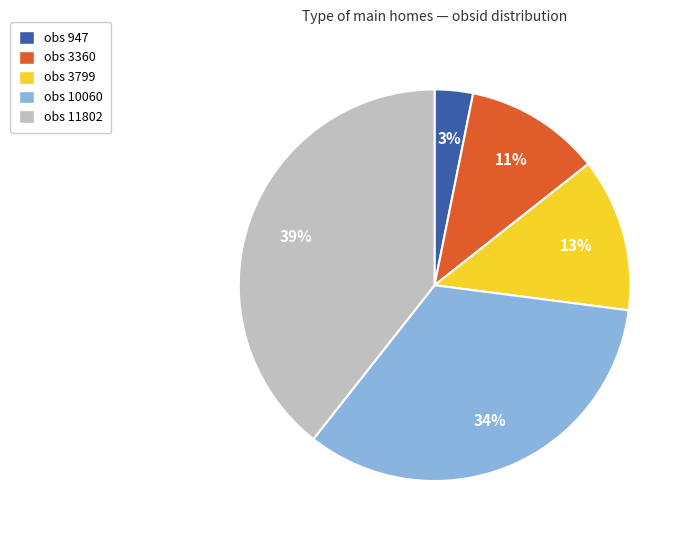

To the nearest percent, what is the average slice percentage?

20%